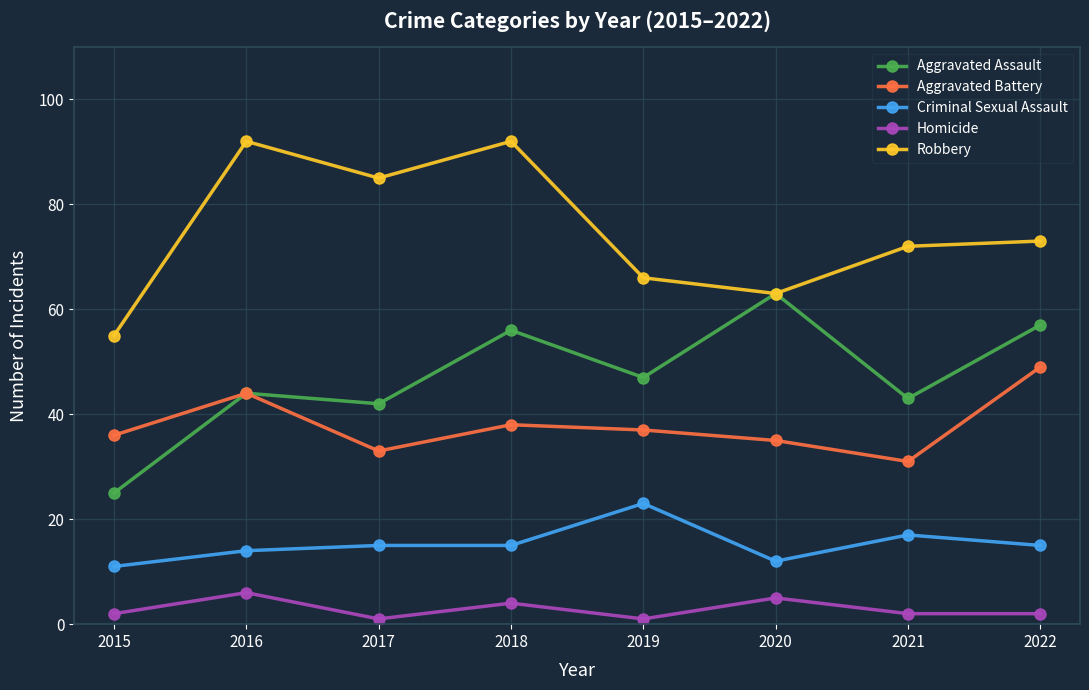

Does the chart display data point markers on the line(s)?

Yes